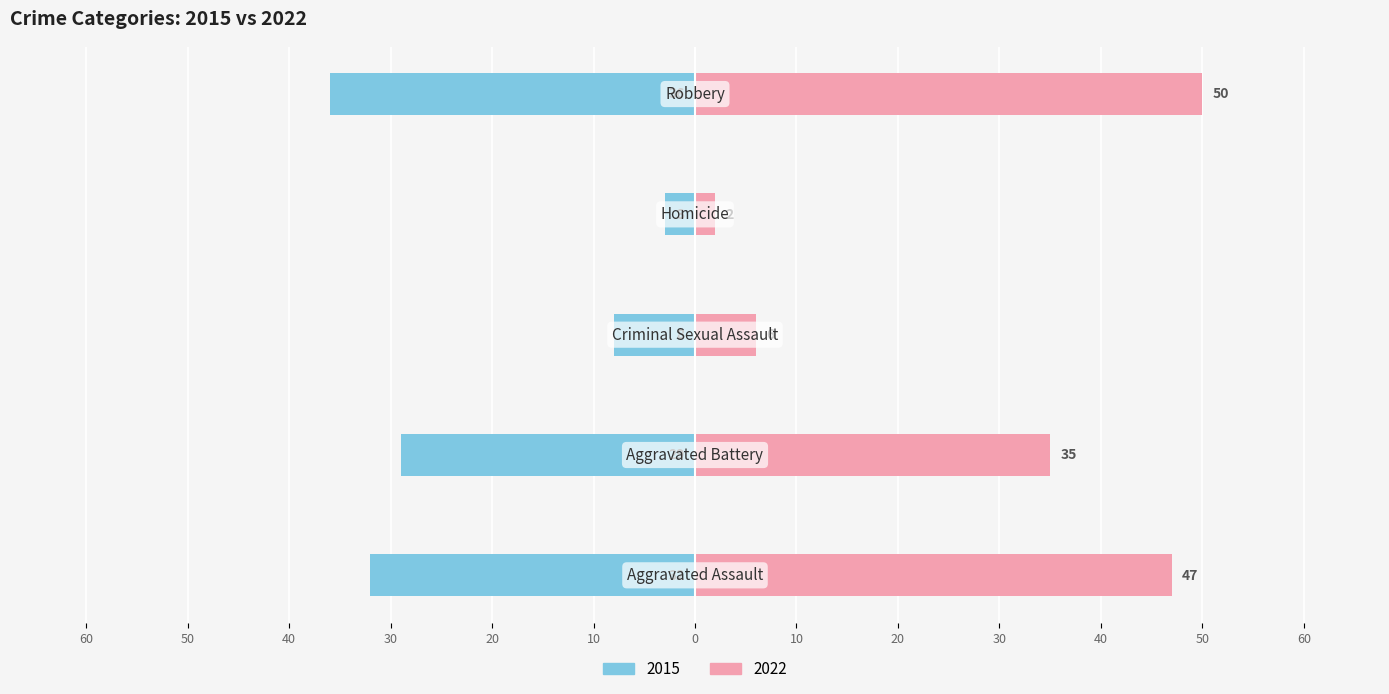

What is the minimum value for 2022?

2